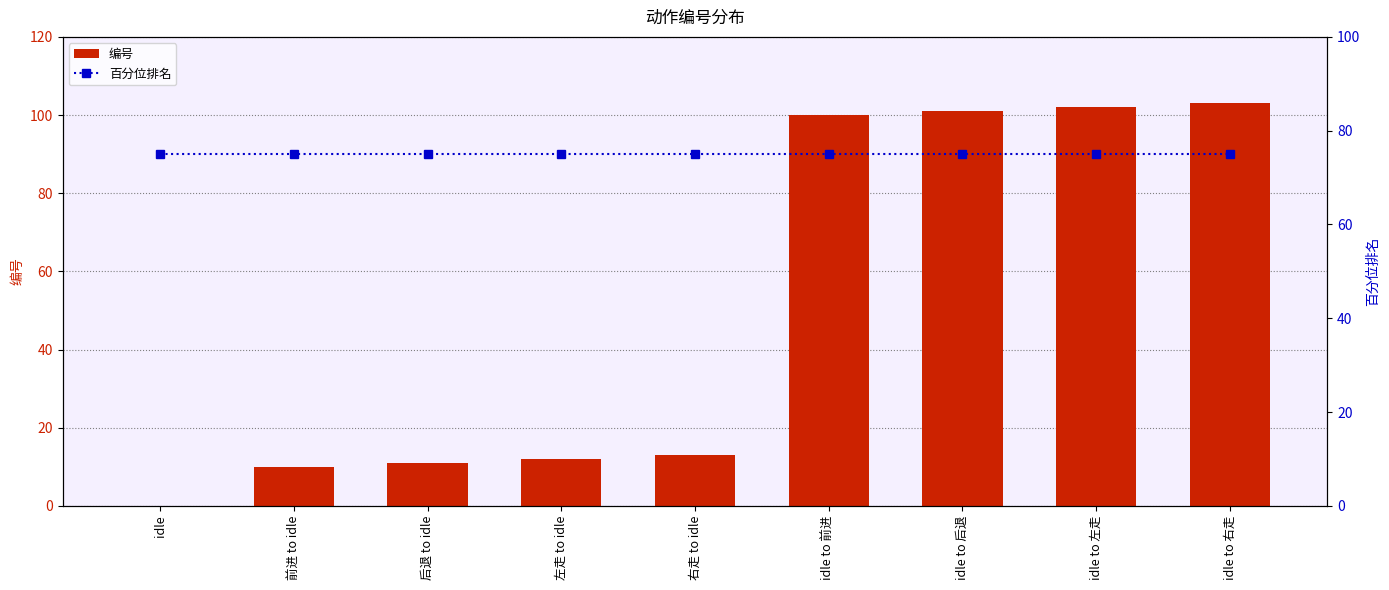

What is the total value across all series at 前进 to idle?

85